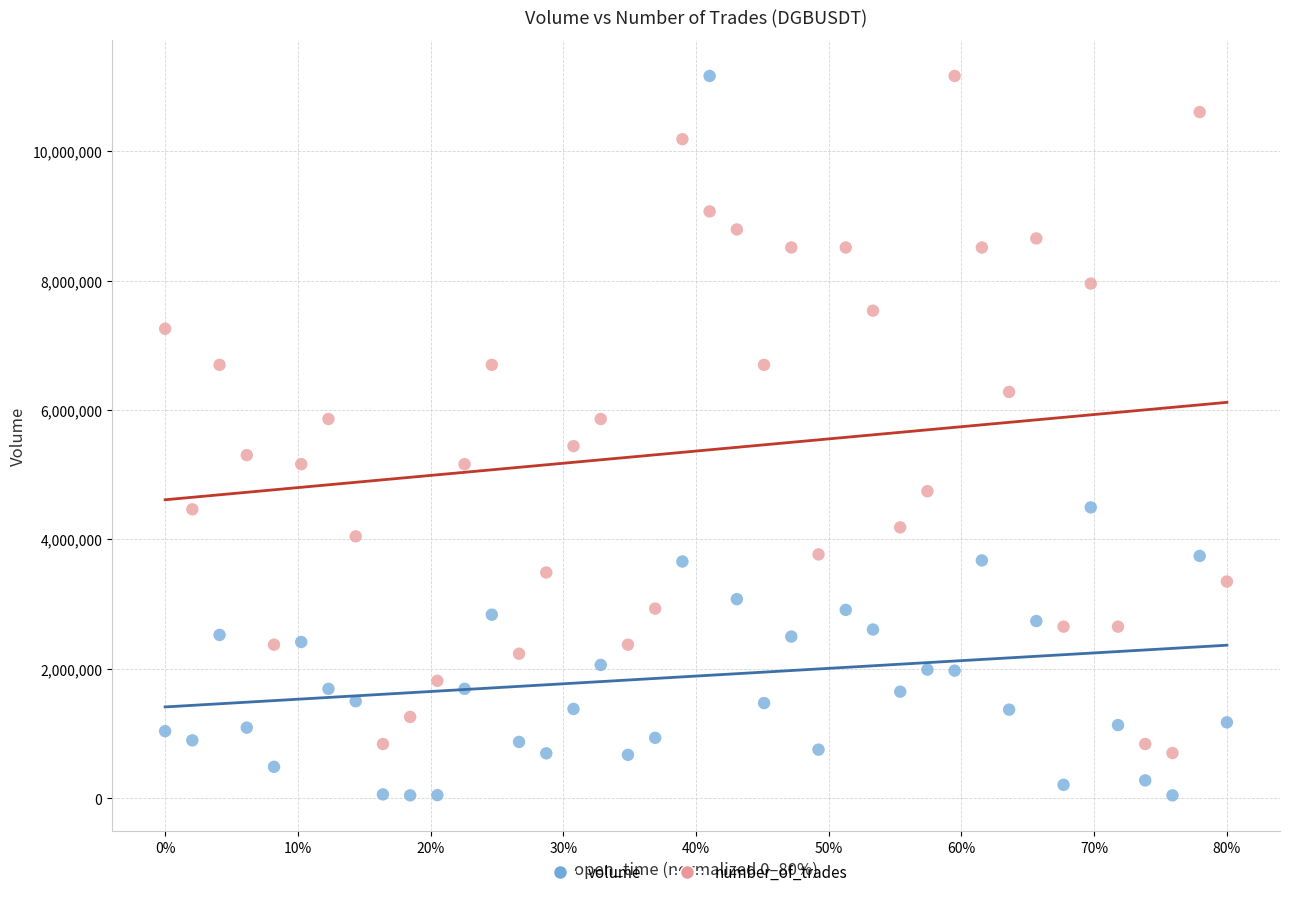

Which series has the largest Y range (max minus min)?

volume